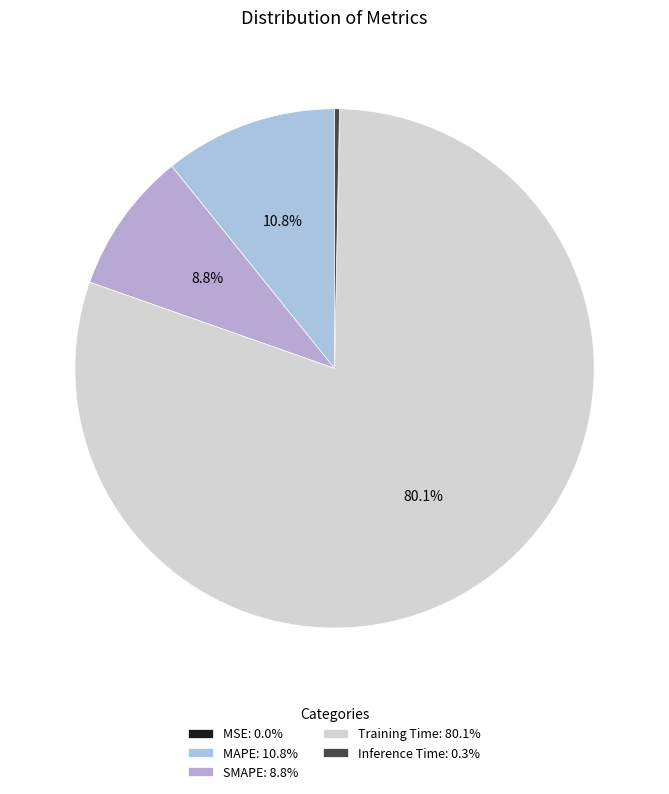

To the nearest percent, what is the difference between the largest and smallest slice percentages?

80%